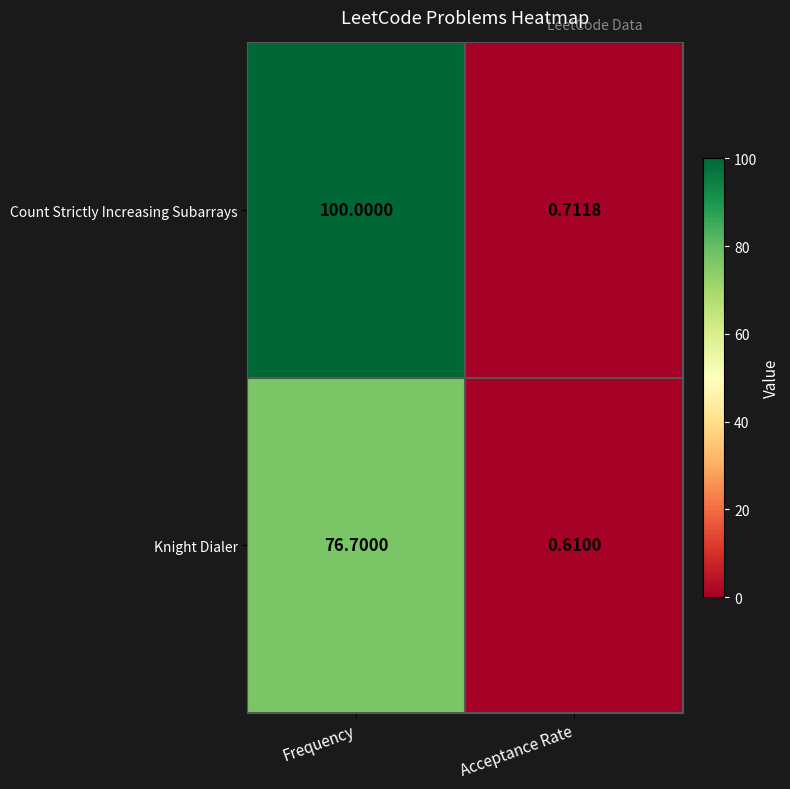

Which category has the highest value in the Count Strictly Increasing Subarrays series?

Frequency